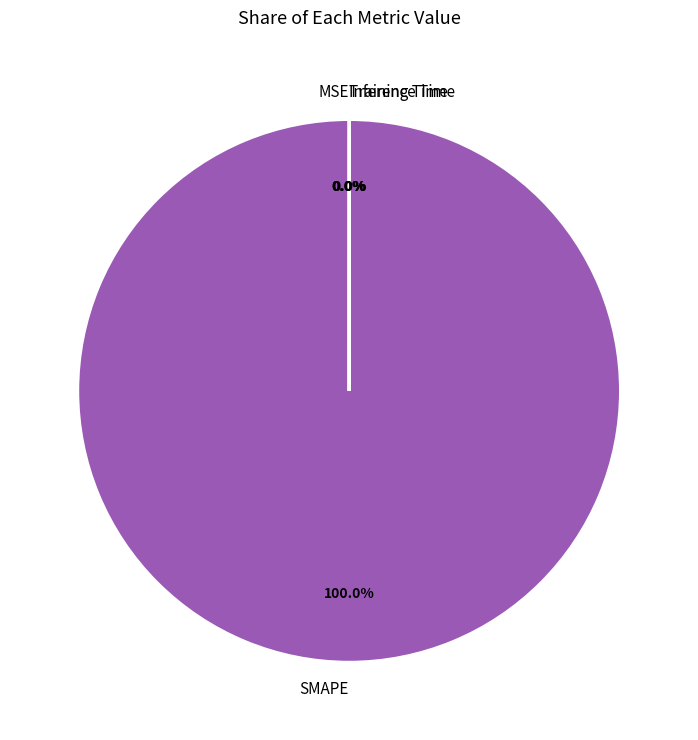

What is the largest slice in the pie chart?

SMAPE